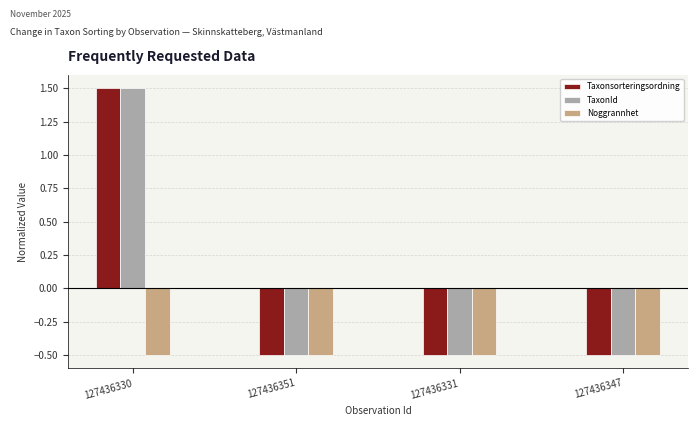

True or false: TaxonId has a value of -0.1 at 127436351.

False